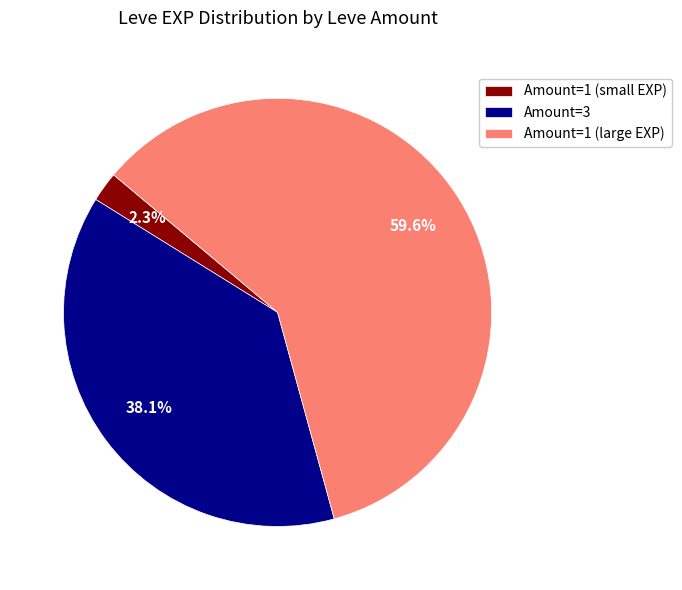

Rank the categories by value from highest to lowest.

Amount=1 (large EXP), Amount=3, Amount=1 (small EXP)